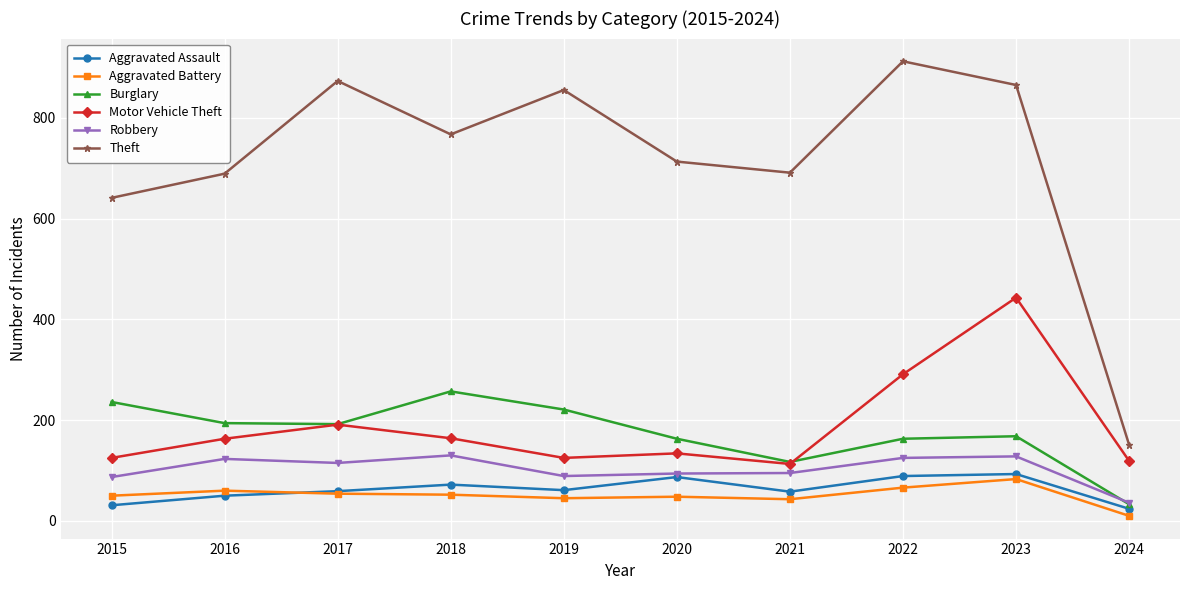

What is the difference between the maximum and minimum values in the Motor Vehicle Theft series?

330